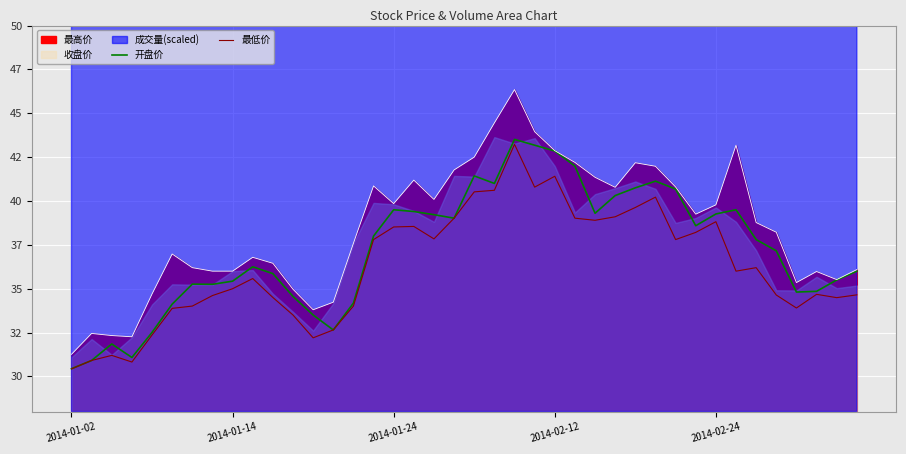

The value of 开盘价 at 28 is 40.8. True or false?

True